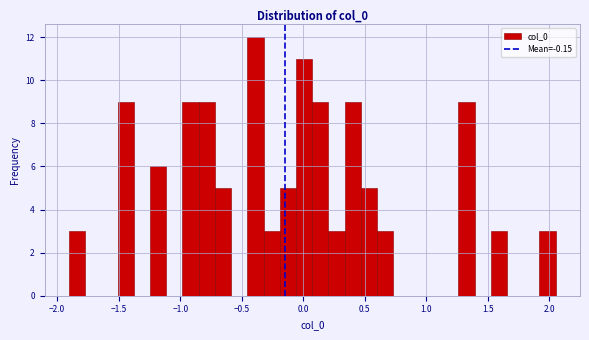

Read against the x-axis, roughly where is the centre of the tallest bar?

-0.40